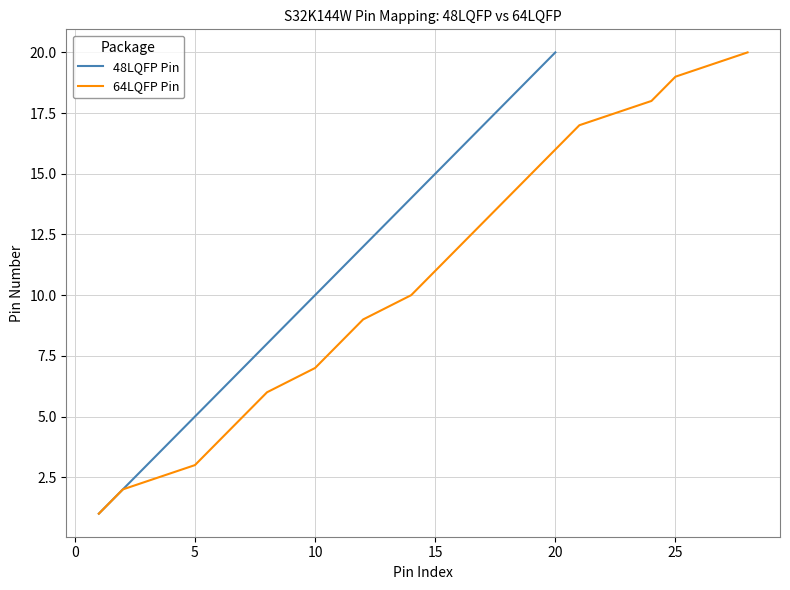

The value of 48LQFP Pin at 15 is 9. True or false?

False